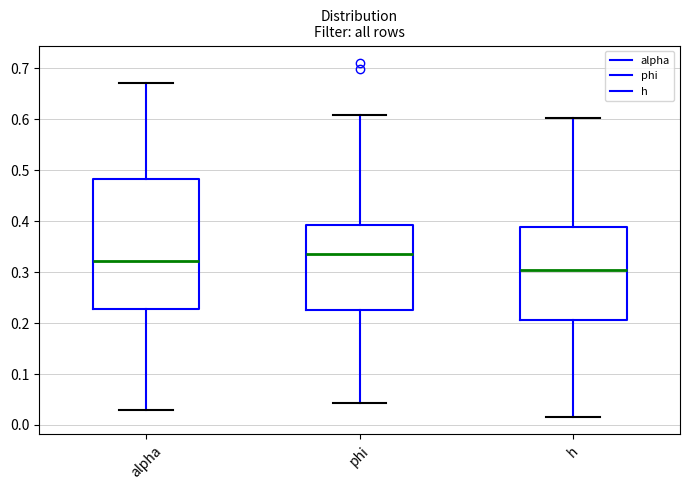

Which box has the lowest median line?

h